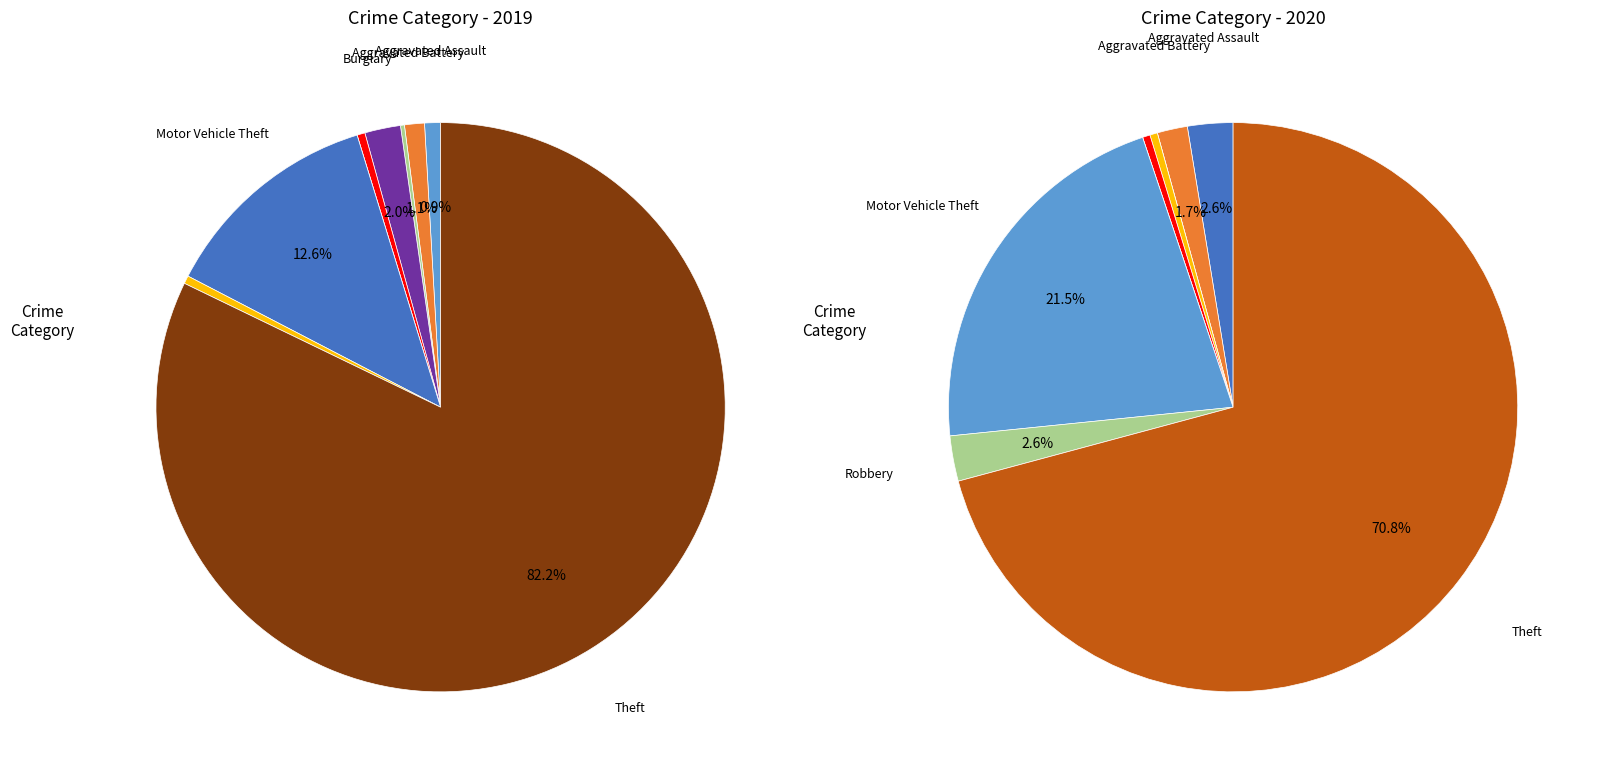

What is the total percentage of Aggravated Battery and Aggravated Assault?

2.0%